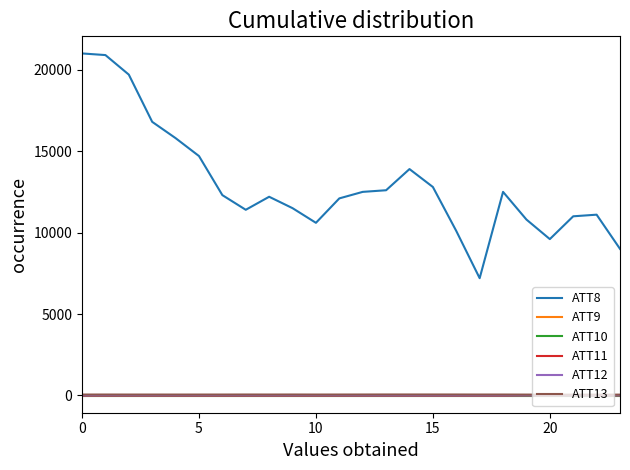

True or false: ATT13 and ATT11 cross at least once.

False